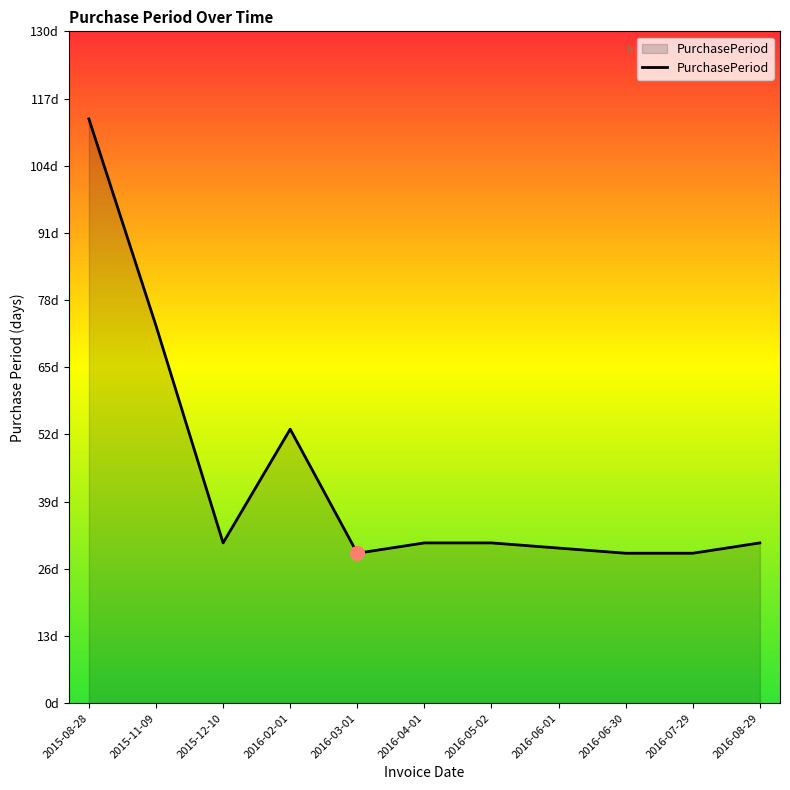

Reading left to right, extract all data points from this chart.

113	73	31	53	29	31	31	30	29	29	31